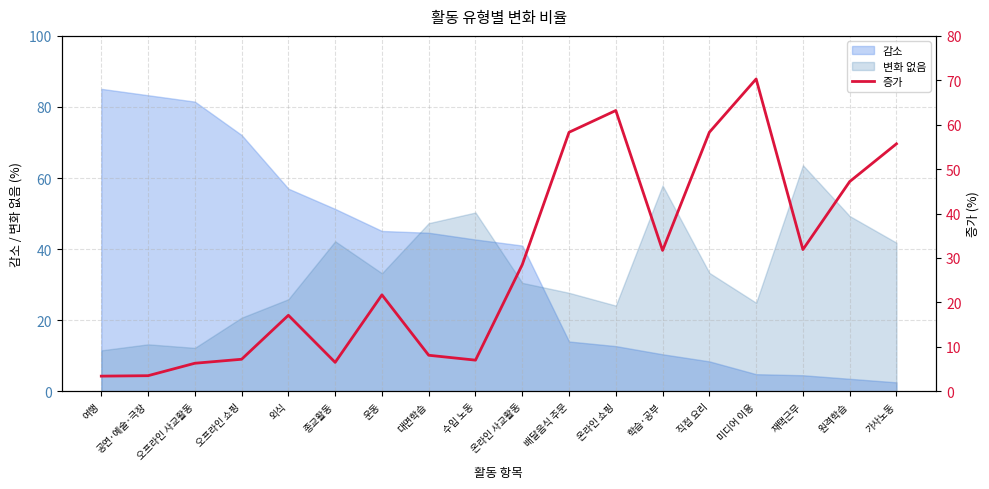

Is it true that the value at 가사노동 is 95.1?

False